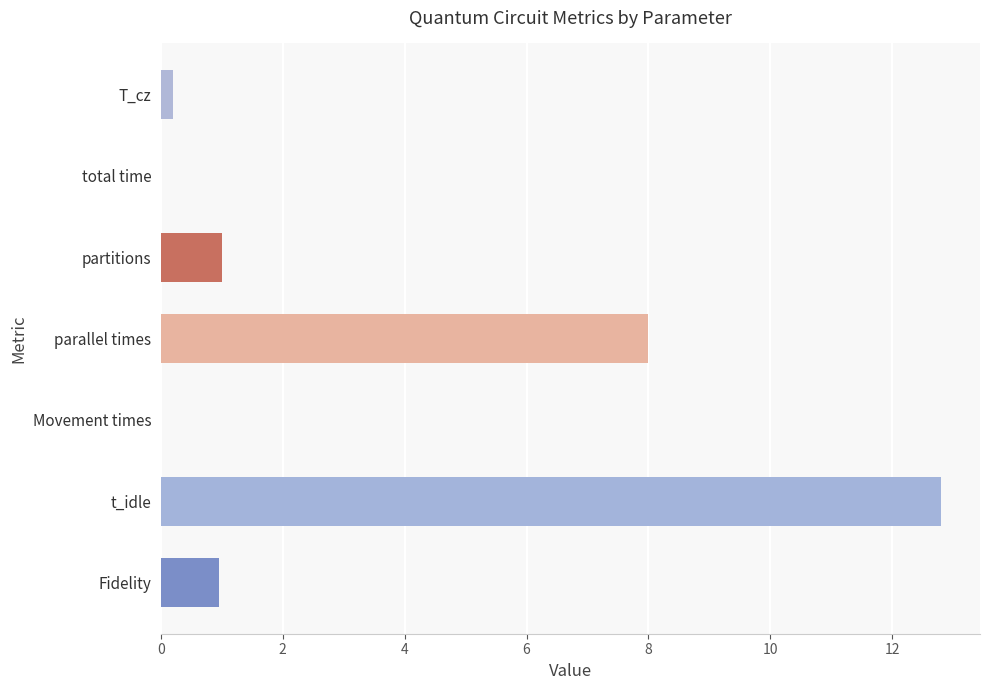

Which has a higher value, Fidelity or T_cz?

Fidelity